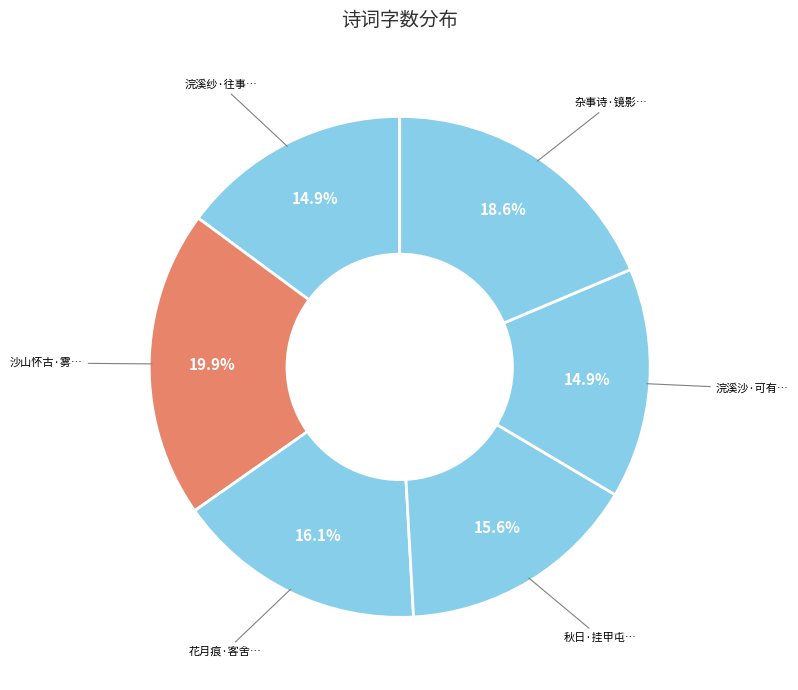

To the nearest percent, what is the difference between the largest and smallest slice percentages?

5%